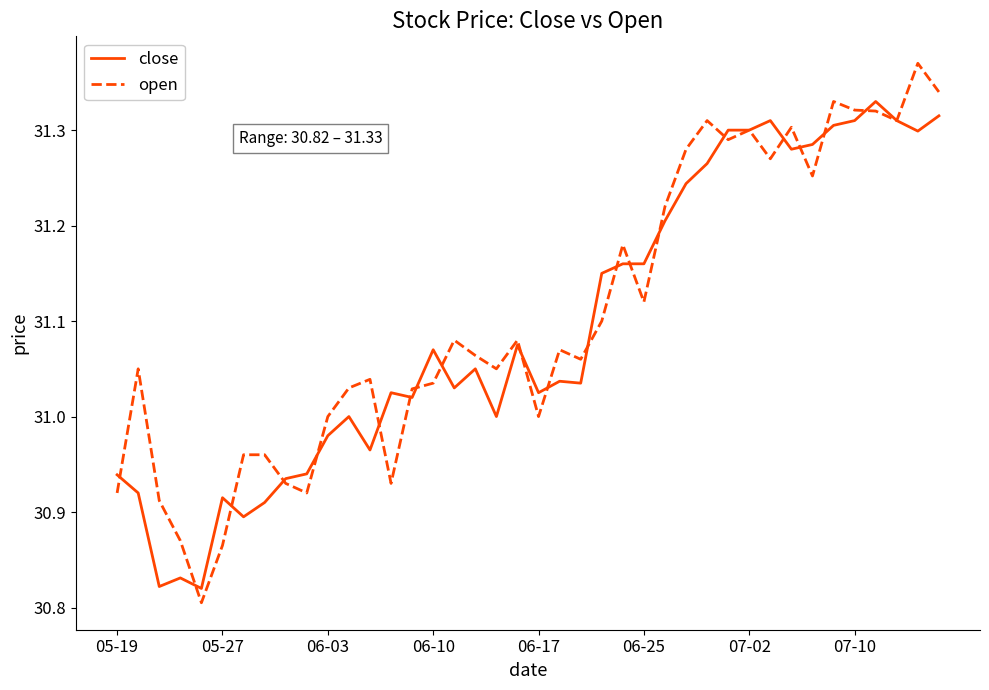

How many lines are shown in the chart?

2